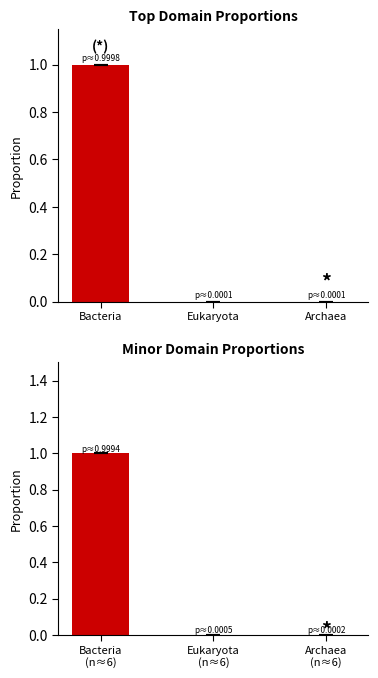

Rank the categories by mean (S210421121695, S210421121705, S210421121706) value from lowest to highest.

Archaea (n≈6), Eukaryota (n≈6), Bacteria (n≈6)